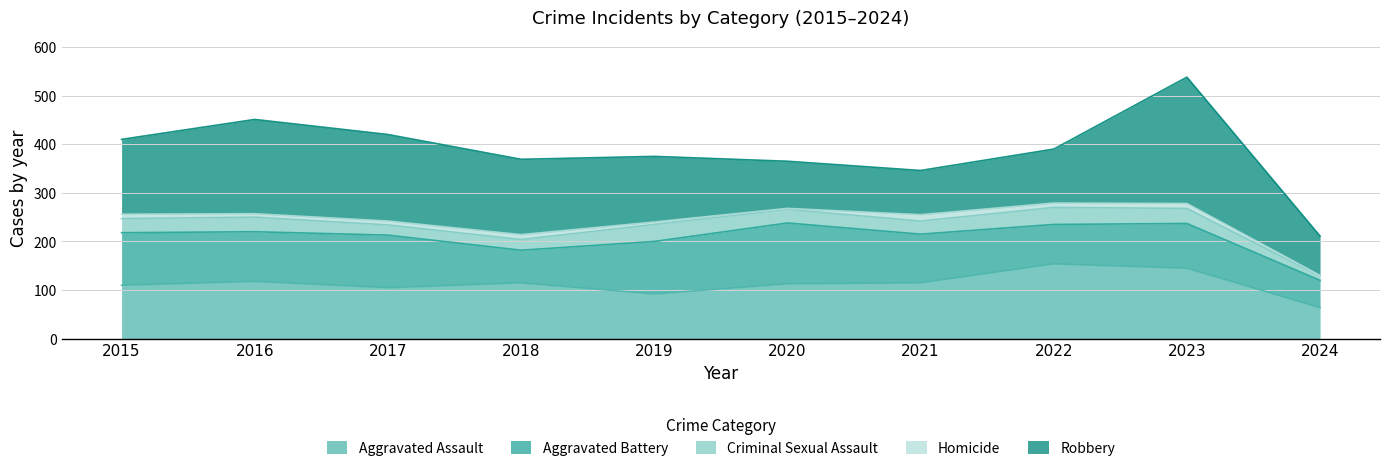

What is the difference between the highest and lowest values at 2021?

102